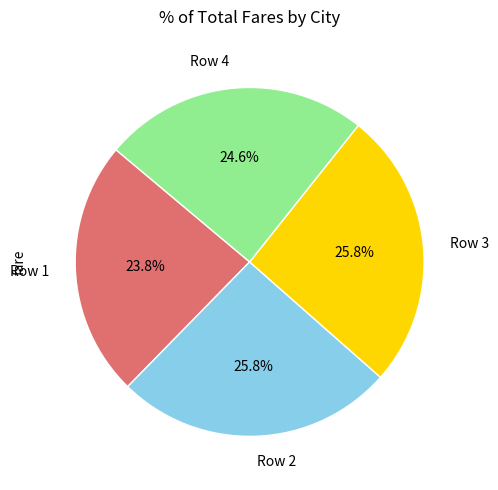

What is the smallest slice in the pie chart?

Row 1